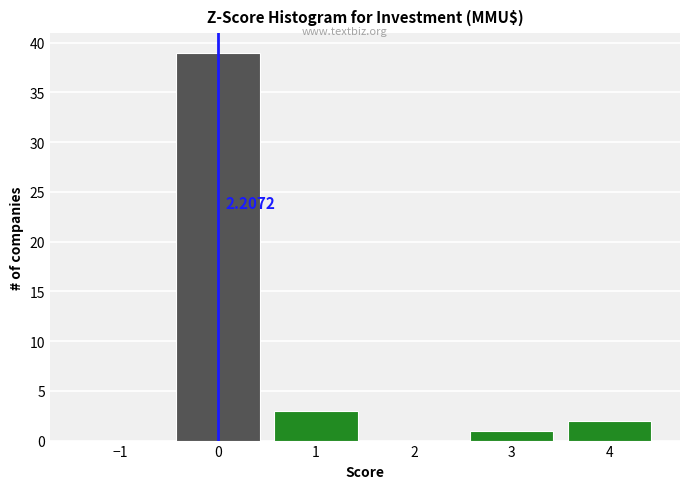

Over which range of the x-axis is the bar tallest?

-0.5 to 0.5